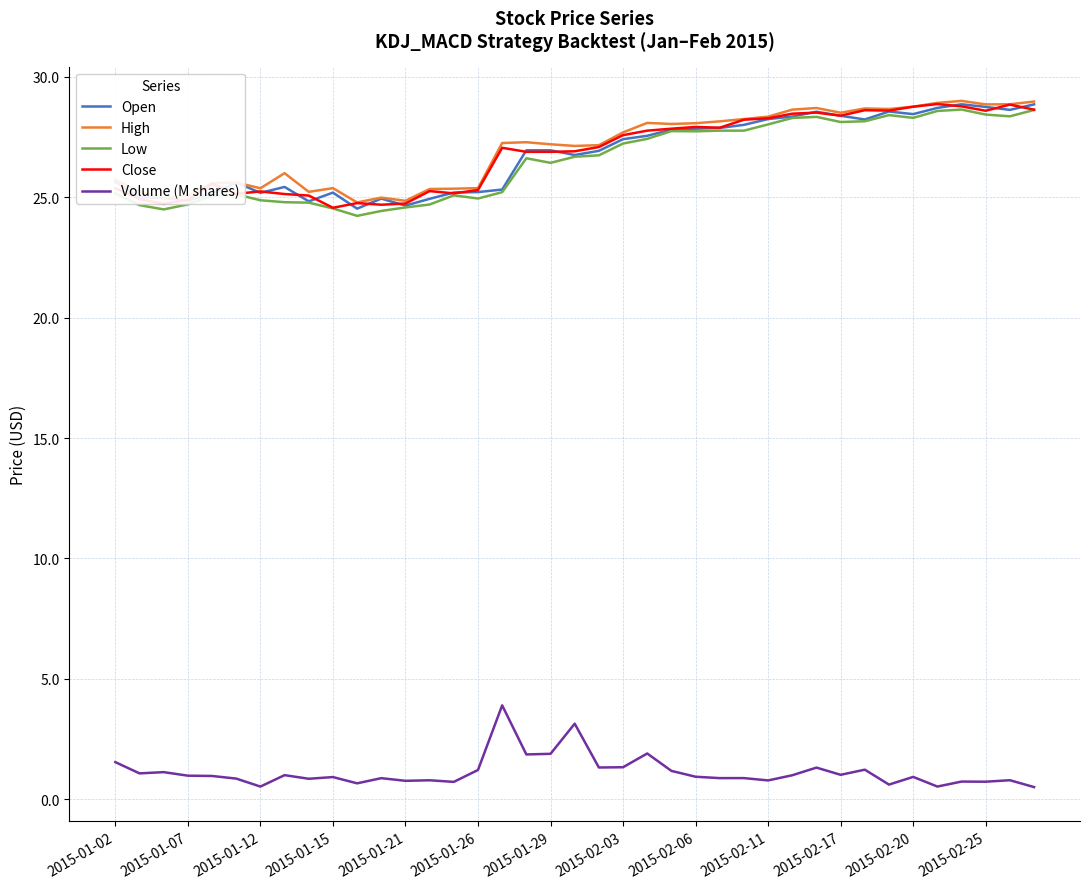

True or false: Volume (M shares) and Close intersect in this chart.

False